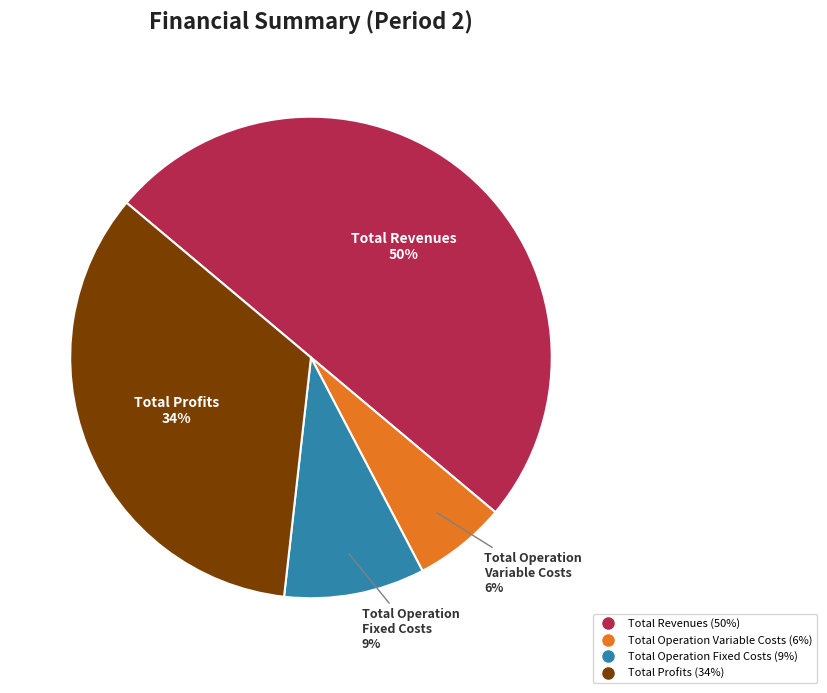

To the nearest percent, what is the average slice percentage?

25%